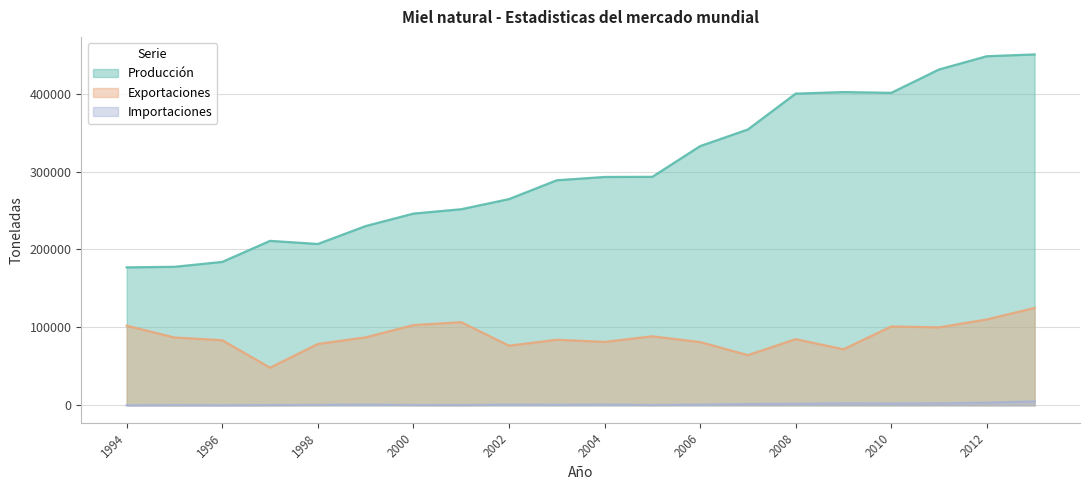

What is the value of the Importaciones point at the 10th from the left?

603.0